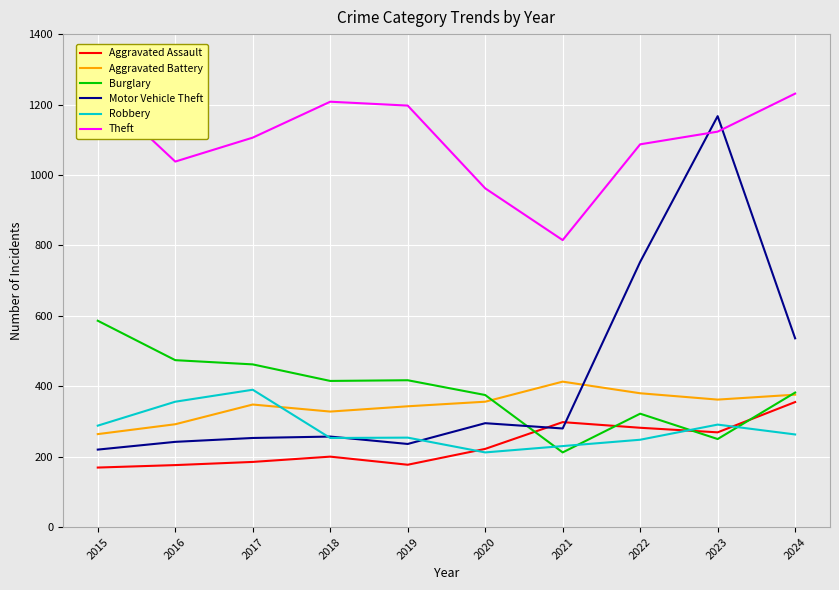

List the series in order of their peak value, lowest first.

Aggravated Assault, Robbery, Aggravated Battery, Burglary, Motor Vehicle Theft, Theft